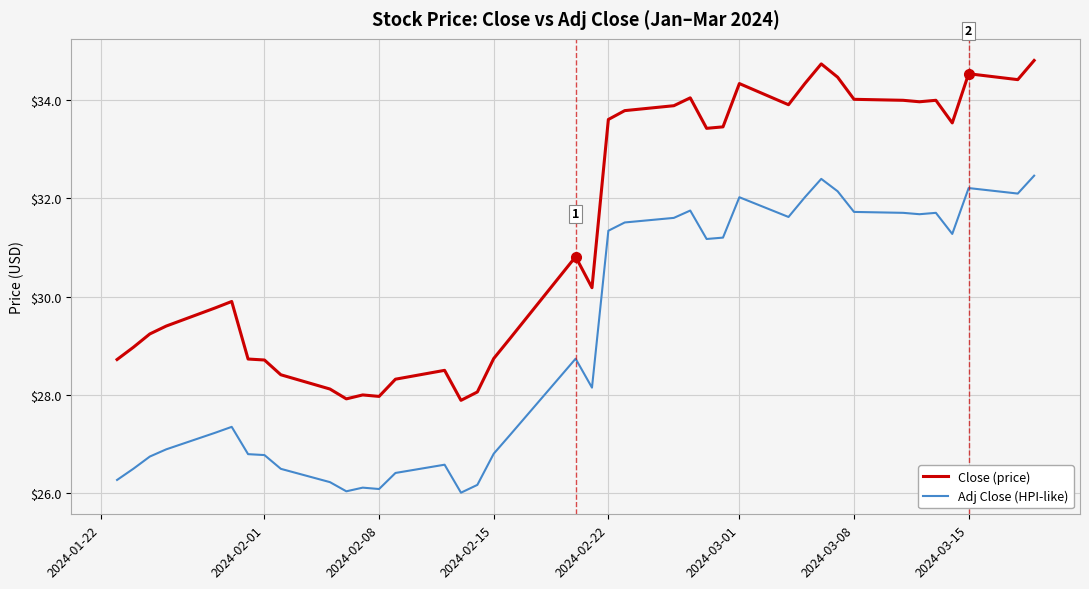

True or false: Close (price) and Adj Close (HPI-like) intersect in this chart.

False